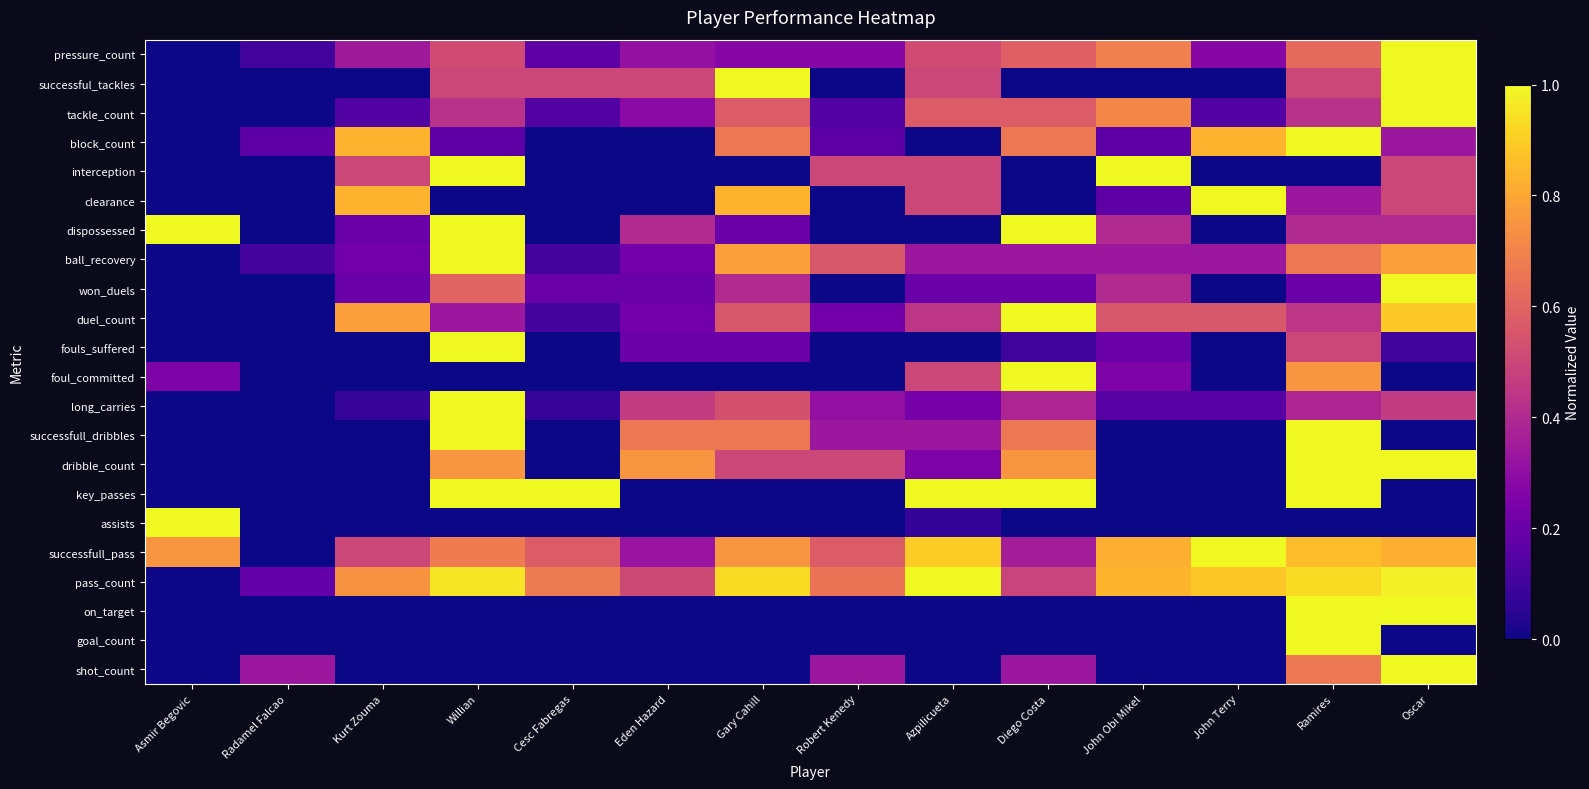

What is the spread (max minus min) of values at Cesc Fabregas?

1.0